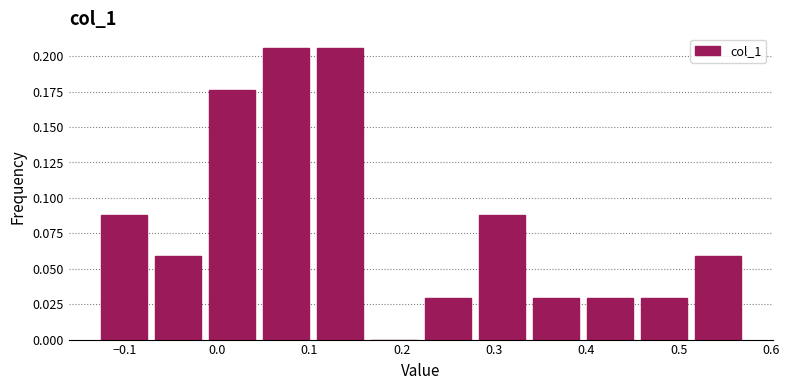

Reading left to right, list every bar in this chart as the range it spans on the x-axis followed by its height. Neither the bar edges nor the heights are printed on the chart, so give them approximately, as read against the axes.

-0.13 to -0.07: 0.090
-0.07 to -0.01: 0.060
-0.01 to 0.05: 0.175
0.05 to 0.10: 0.205
0.10 to 0.16: 0.205
0.16 to 0.22: 0
0.22 to 0.28: 0.030
0.28 to 0.34: 0.090
0.34 to 0.40: 0.030
0.40 to 0.45: 0.030
0.45 to 0.51: 0.030
0.51 to 0.57: 0.060